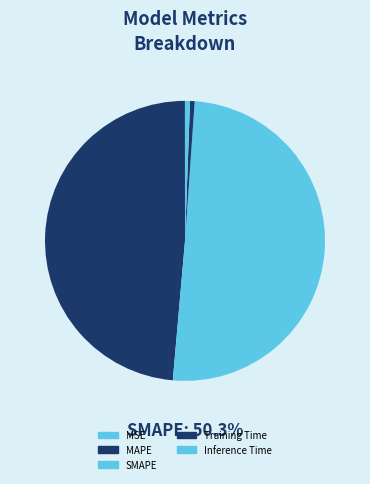

Count the number of slices in the pie.

5